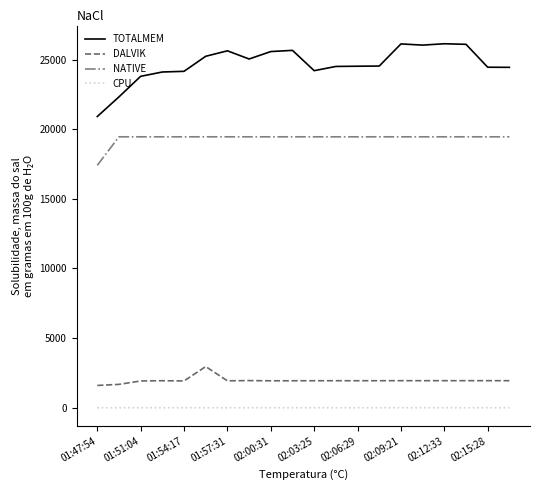

What is the maximum value shown in the chart?

26138.0